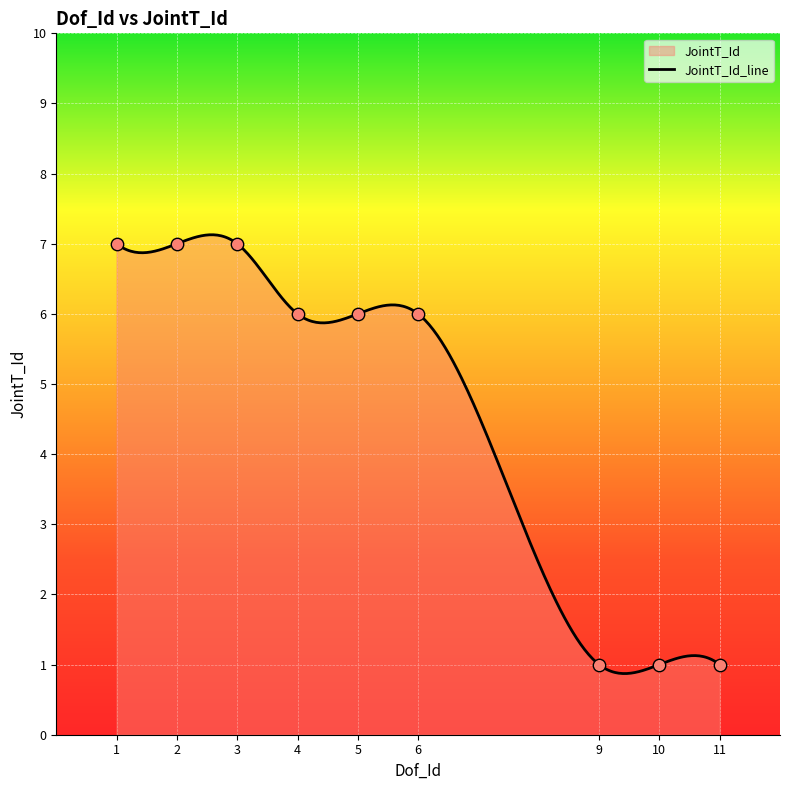

What is the change in value from 2 to 10?

-6